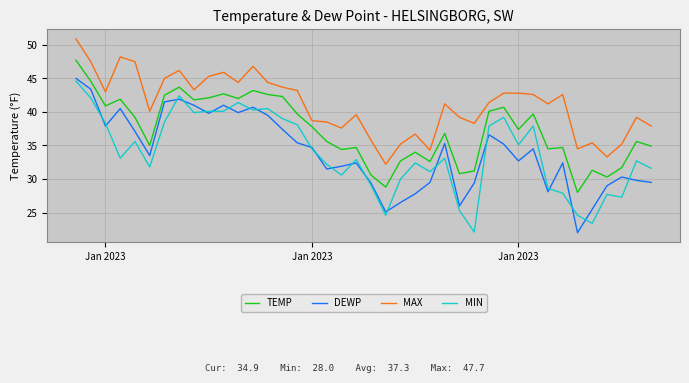

Which series has the largest total across all categories?

MAX